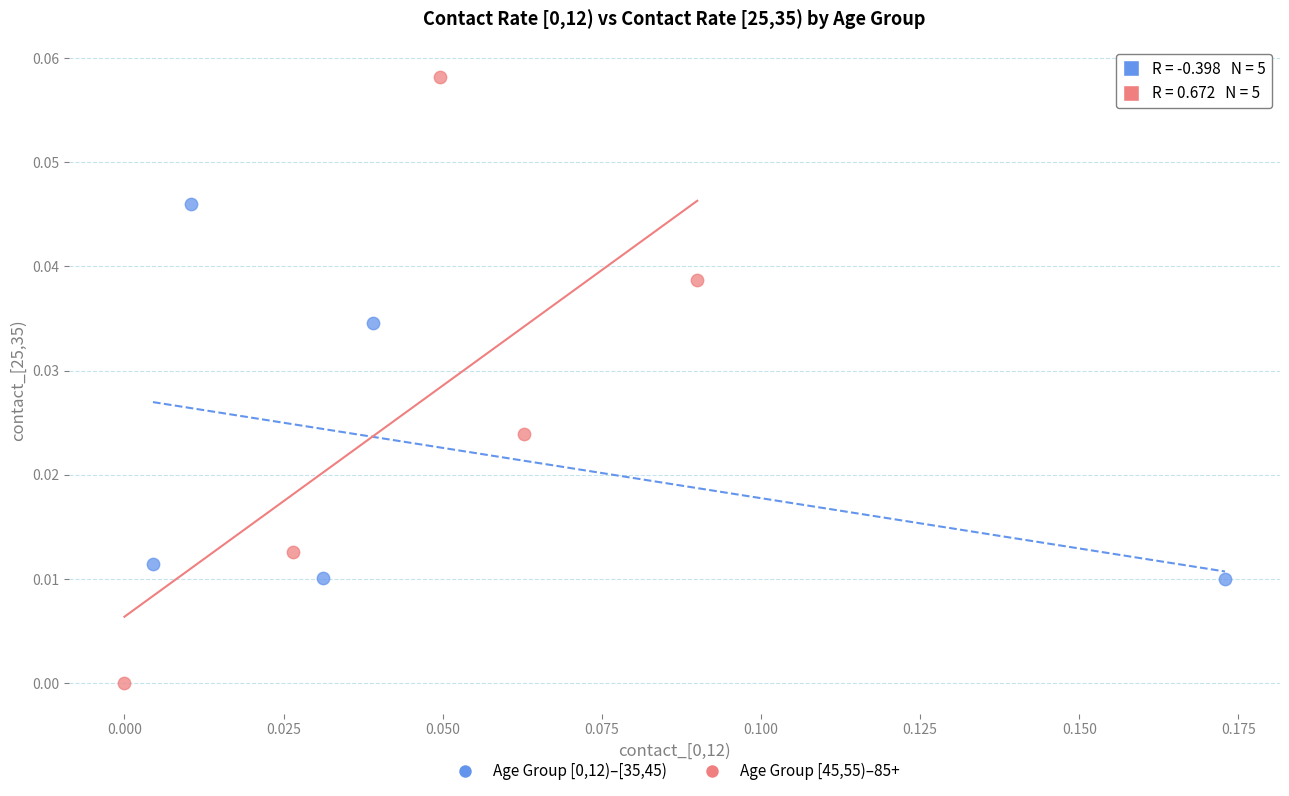

Which series has the widest spread of Y values?

Age Group [45,55)–85+